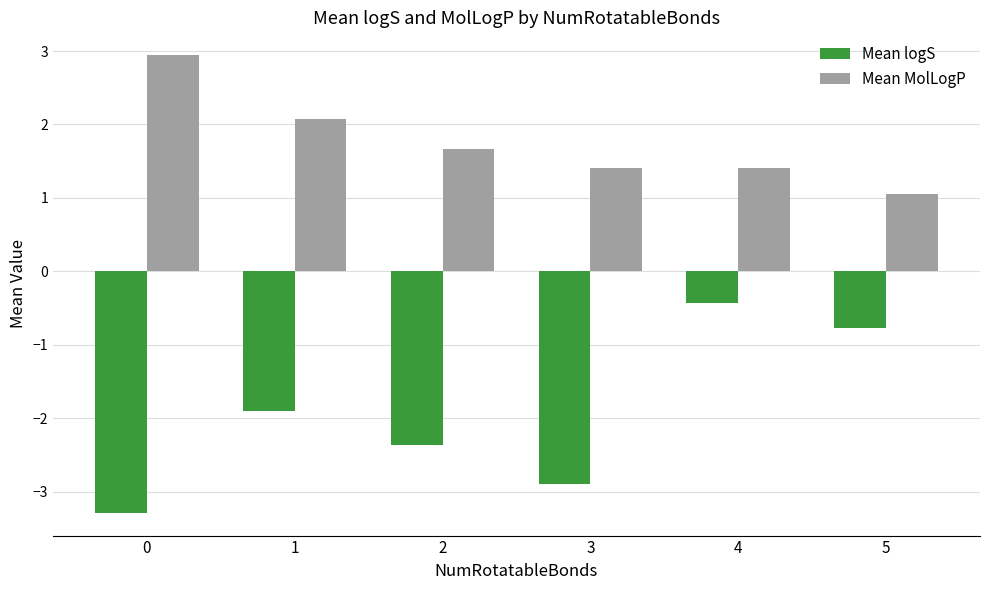

How many distinct data groups are displayed?

2